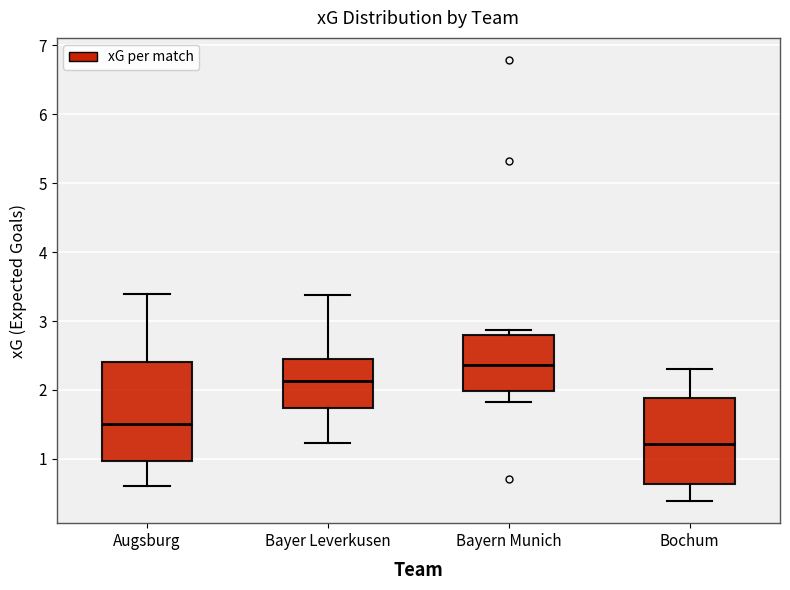

Where is the lower edge of the box for Augsburg on the y-axis? The values are not printed on the chart, so give them approximately, as read against the axis.

1.0